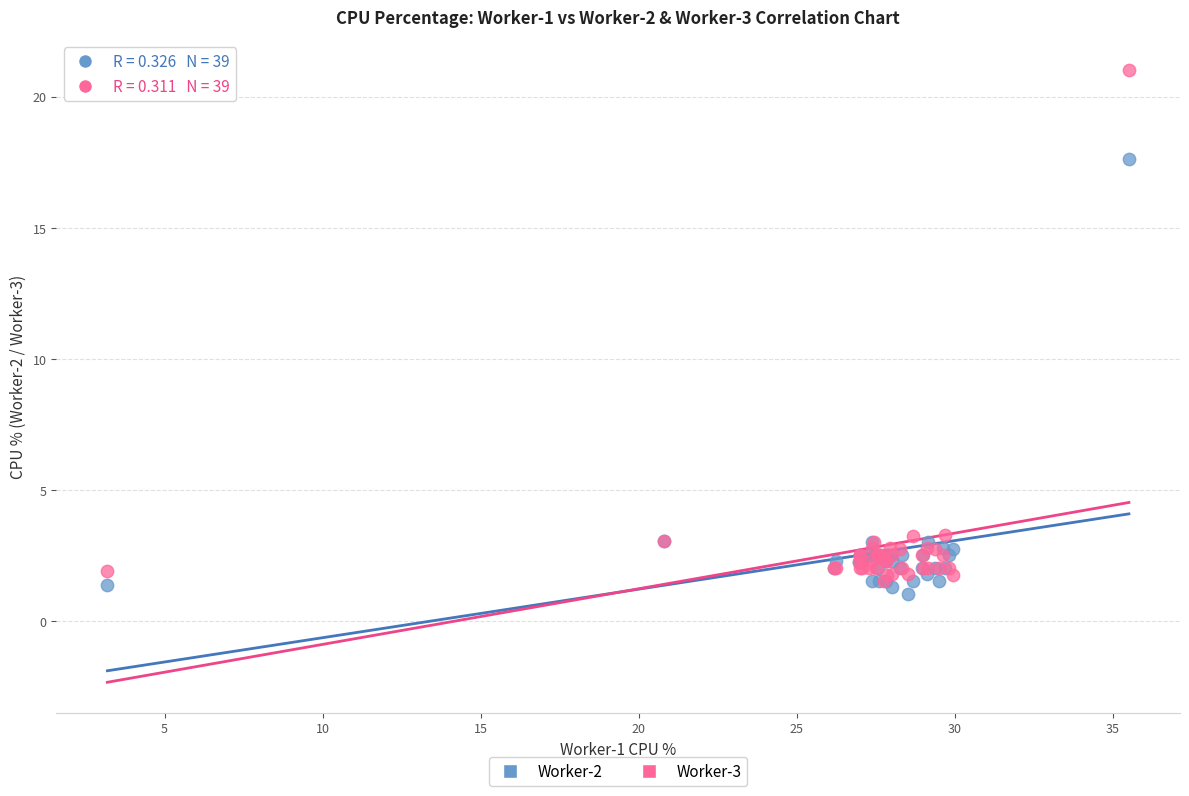

Which series contains the lowest Y value?

Worker-2